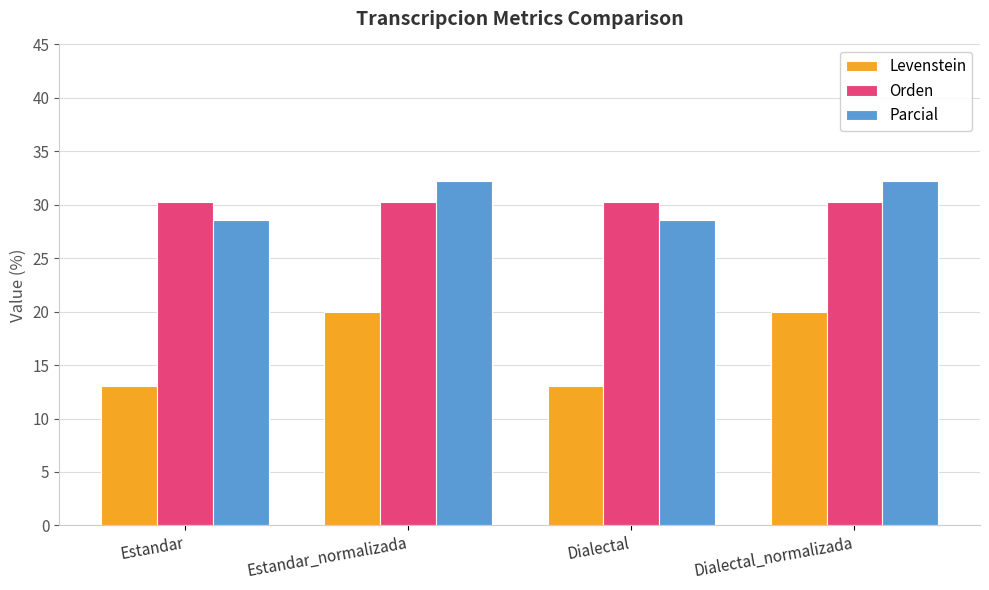

What is the maximum value for Parcial?

32.3